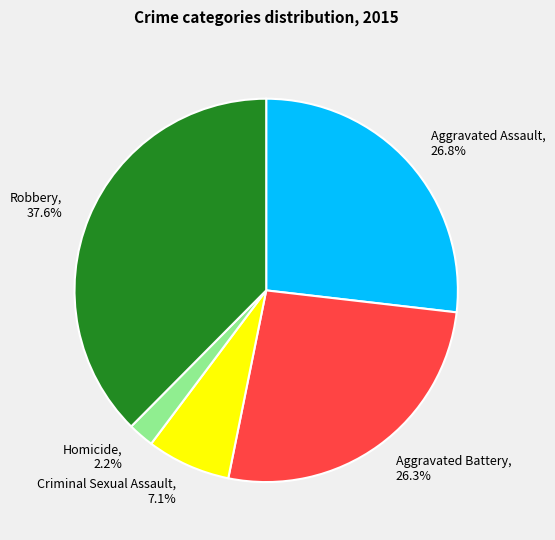

What percentage is the Aggravated Battery slice, to the nearest percent?

26%